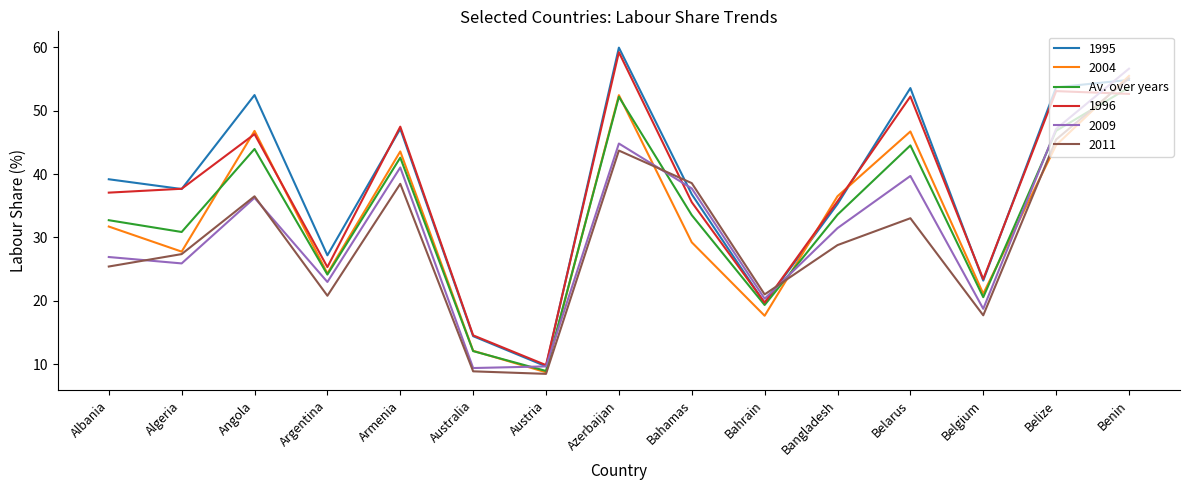

Is it true that 2009 equals 44.8 at Azerbaijan?

True